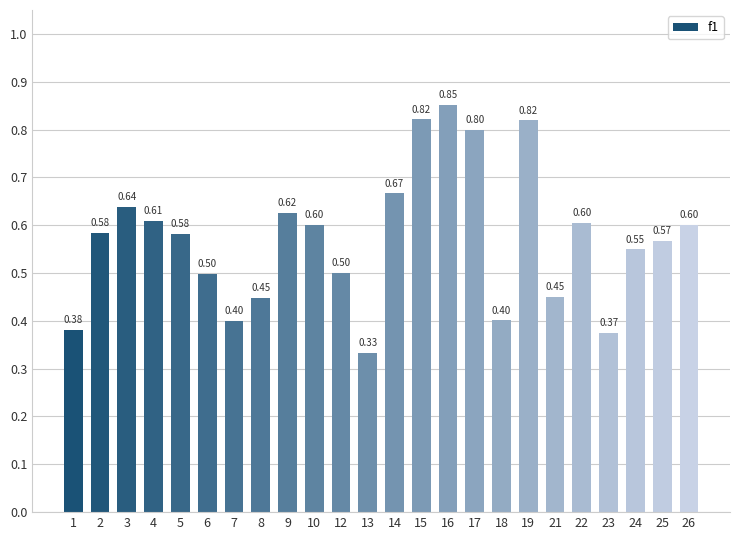

What is the value of the 4th bar from the left?

0.6